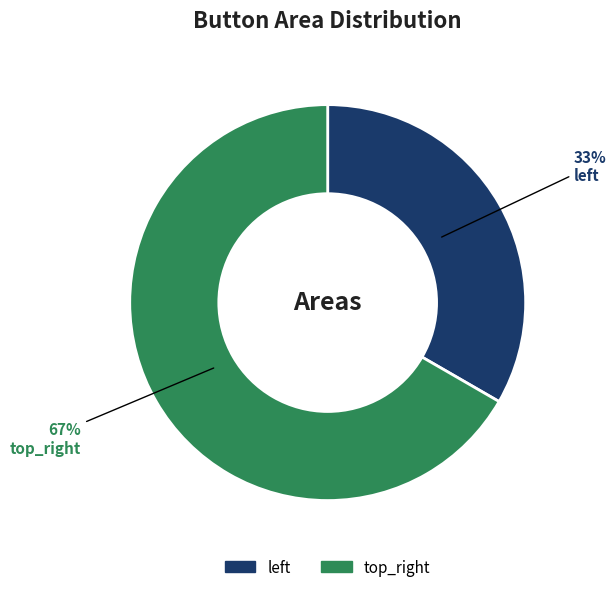

What is the smallest slice in the pie chart?

left